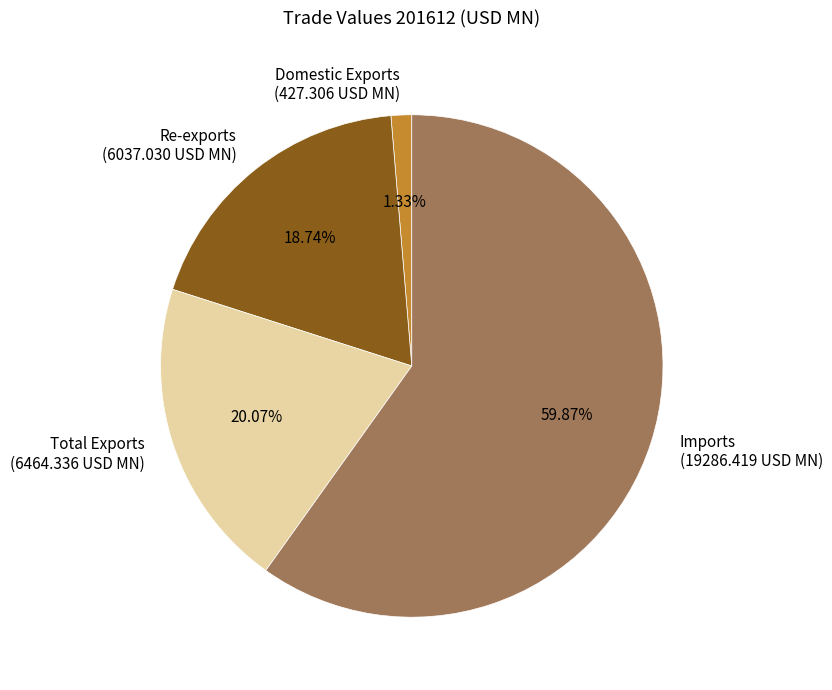

Is it true that Domestic Exports is 1% of the pie?

True